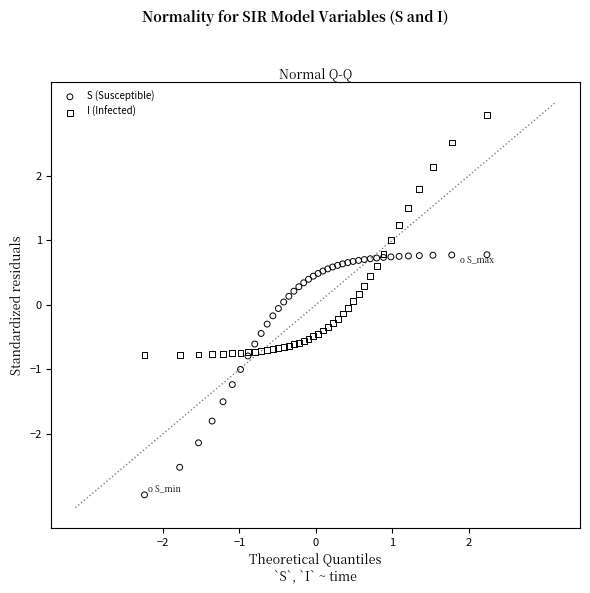

What is the X range (max minus min) for the scatter plot?

4.5